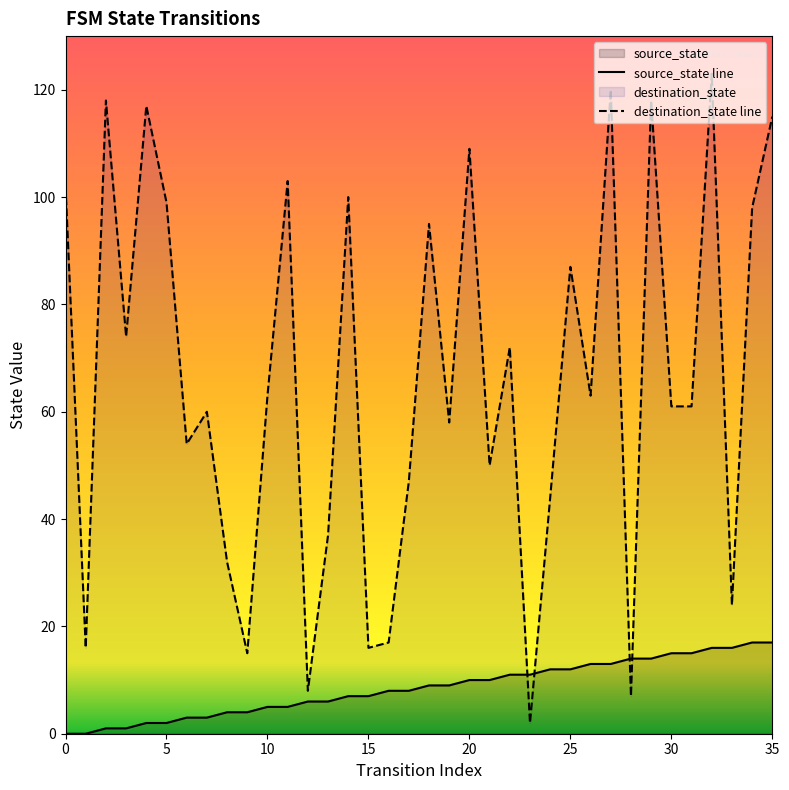

At 20, list the series in order from largest to smallest.

destination_state line, source_state line